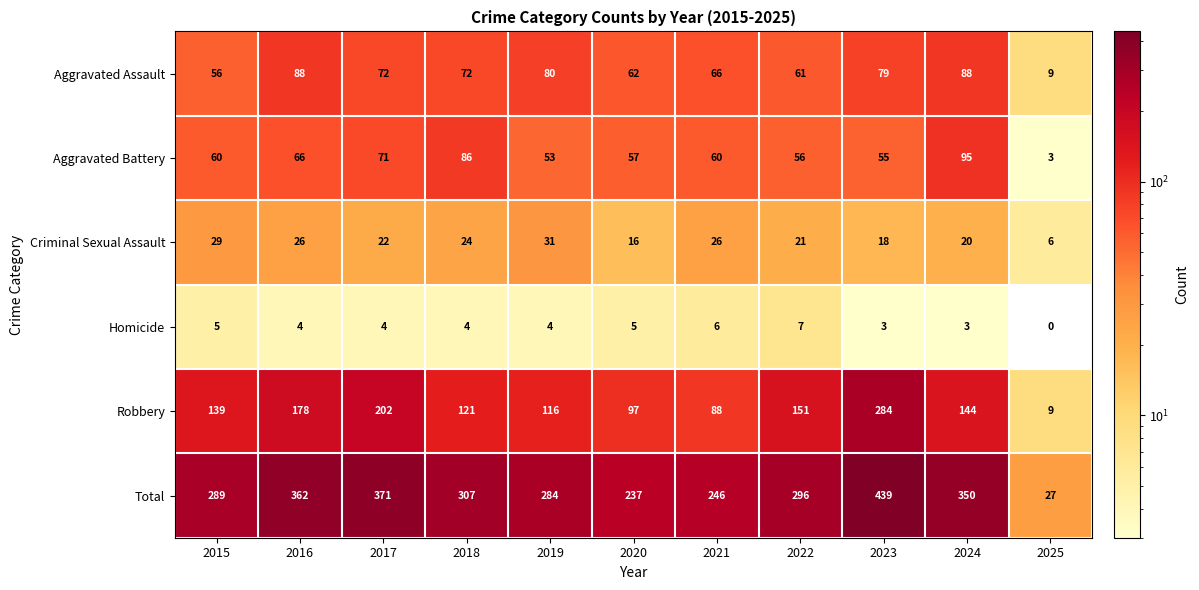

Read the Robbery value at 2020.

97